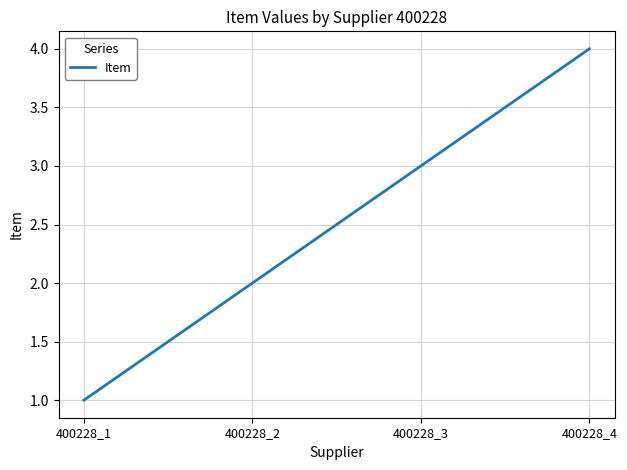

What is the difference between the values at 400228_2 and 400228_3?

1